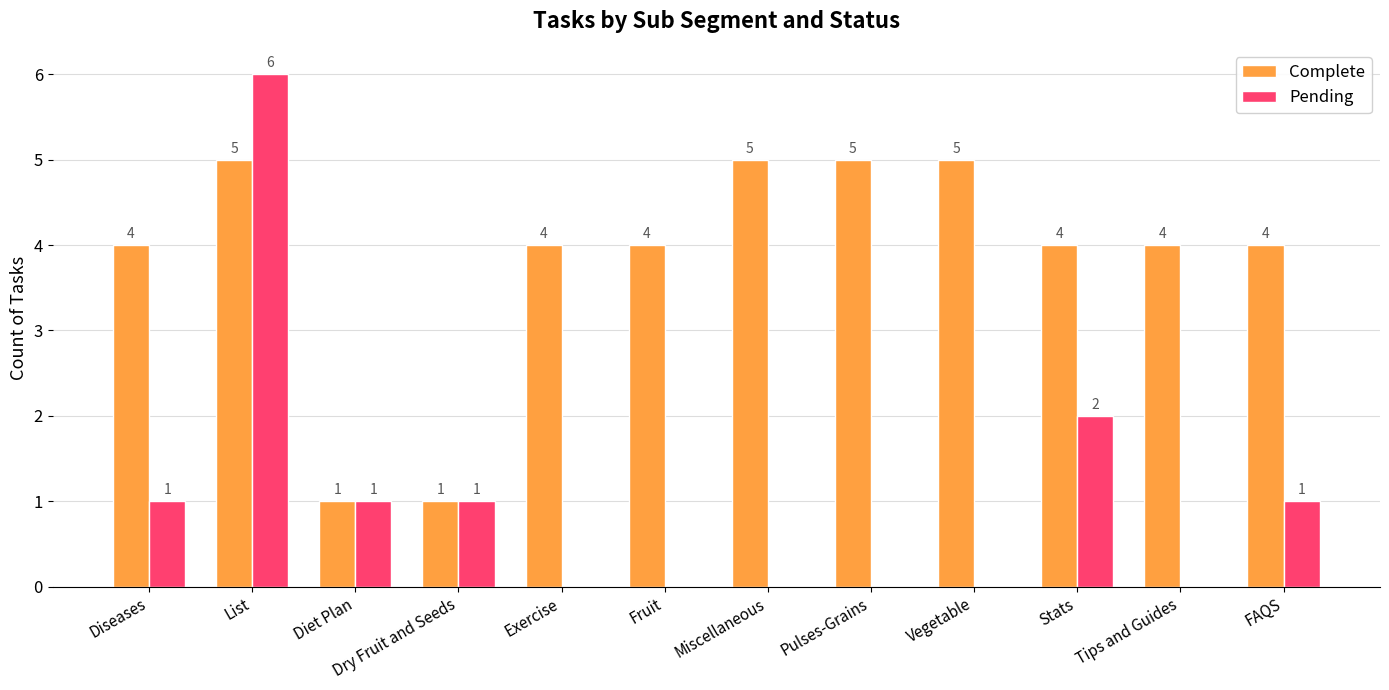

Is it true that Complete equals 4 at Fruit?

True